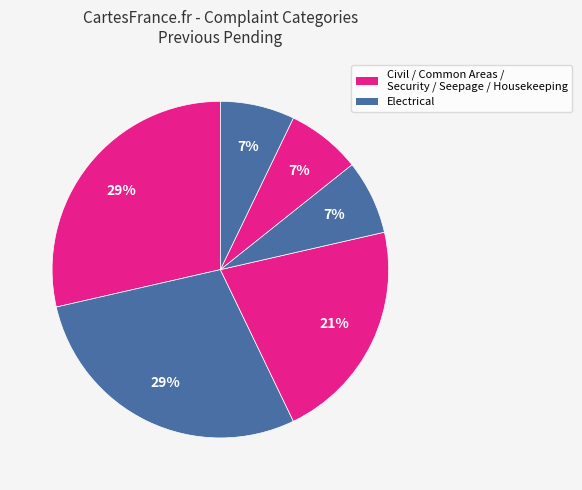

How many segments does this pie chart have?

6